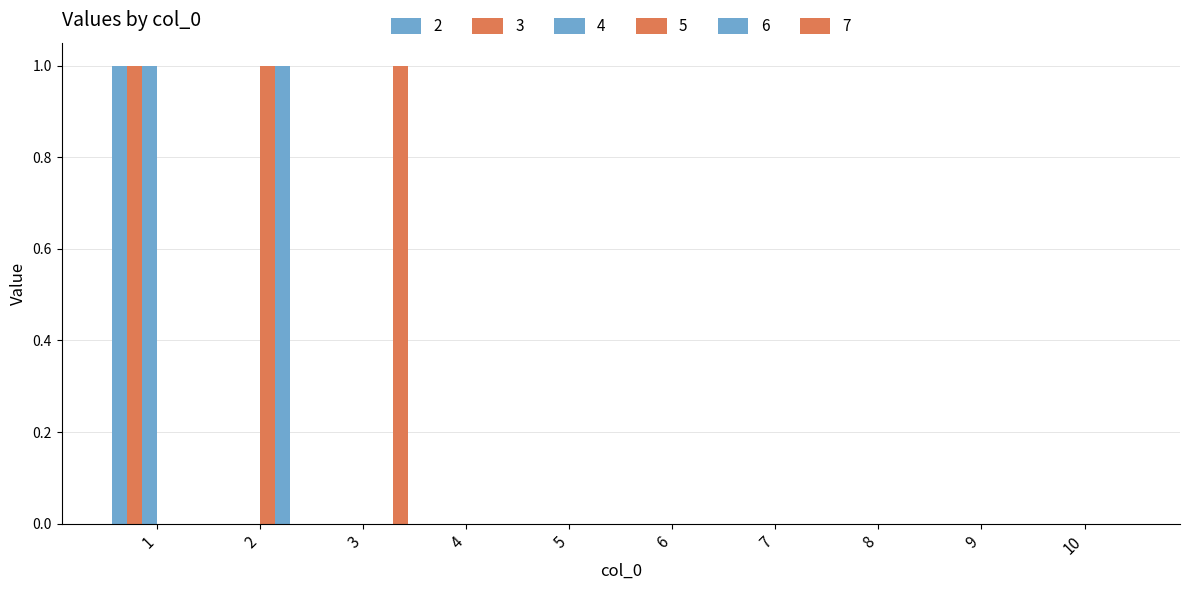

At which category is the sum across all series the highest?

1